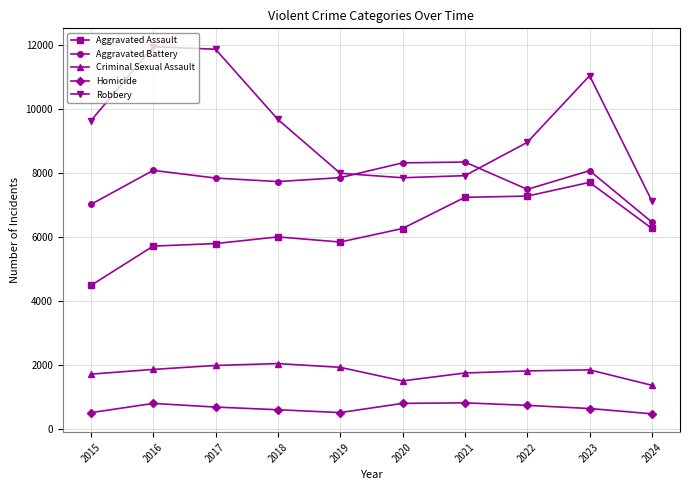

Between 2019 and 2021, which series saw the biggest shift?

Aggravated Assault